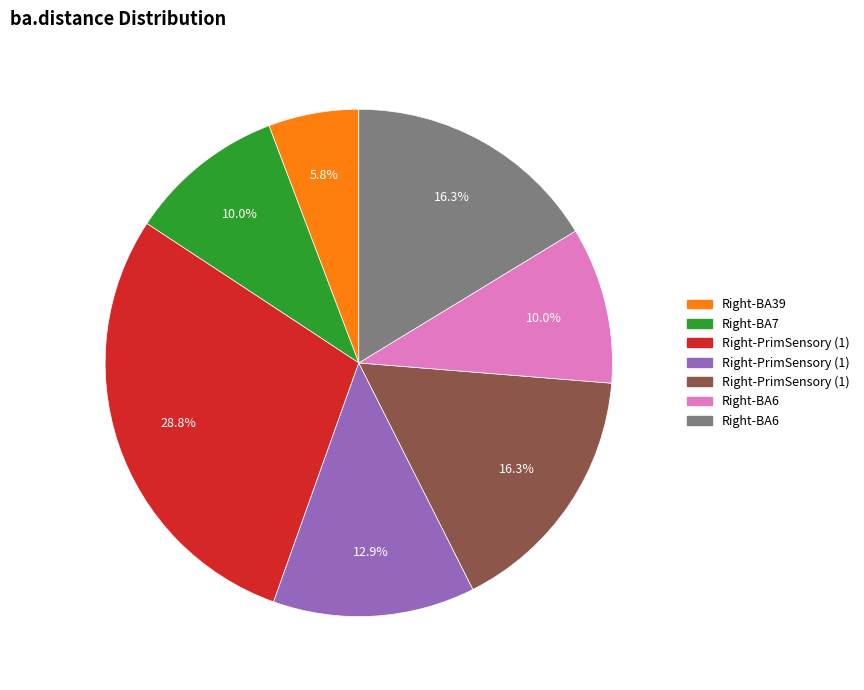

Is there any slice that represents more than half of the pie?

No